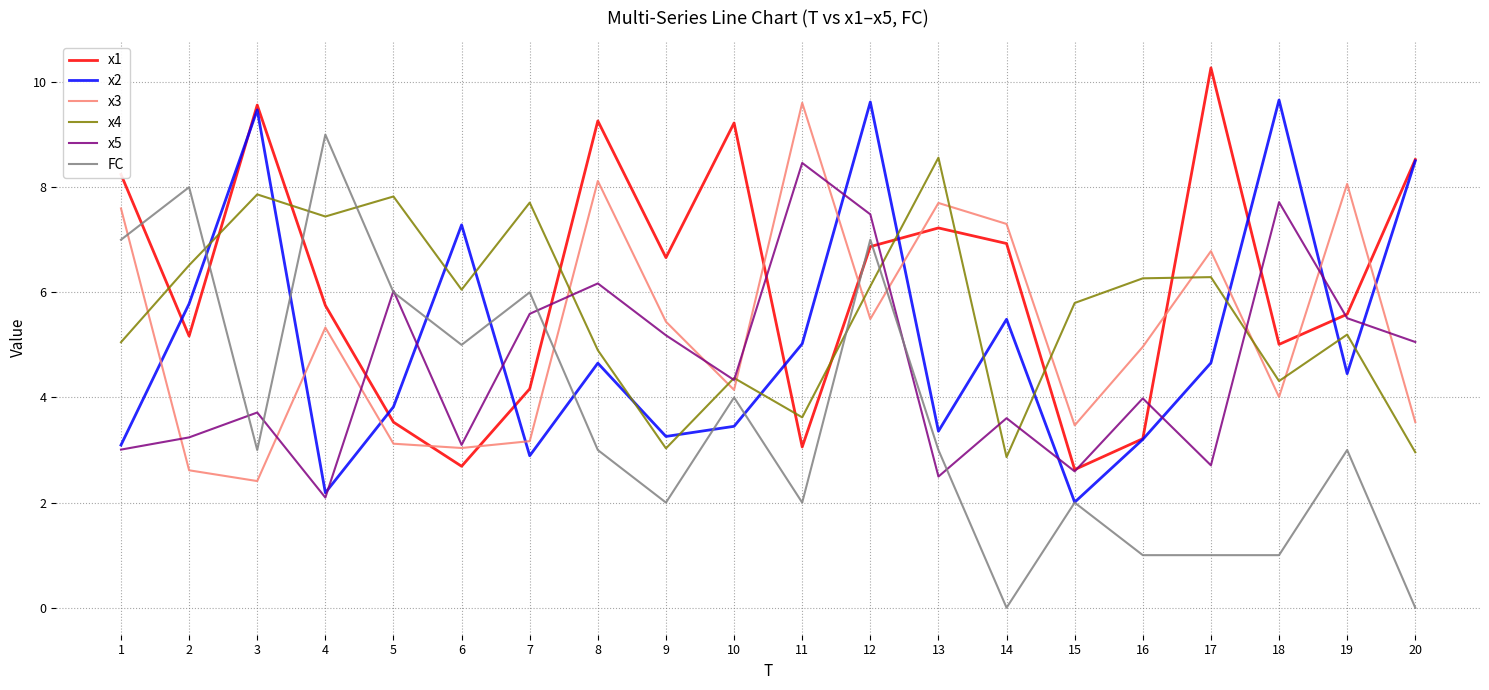

The x4 series shows 7.4 at 4. True or false?

True